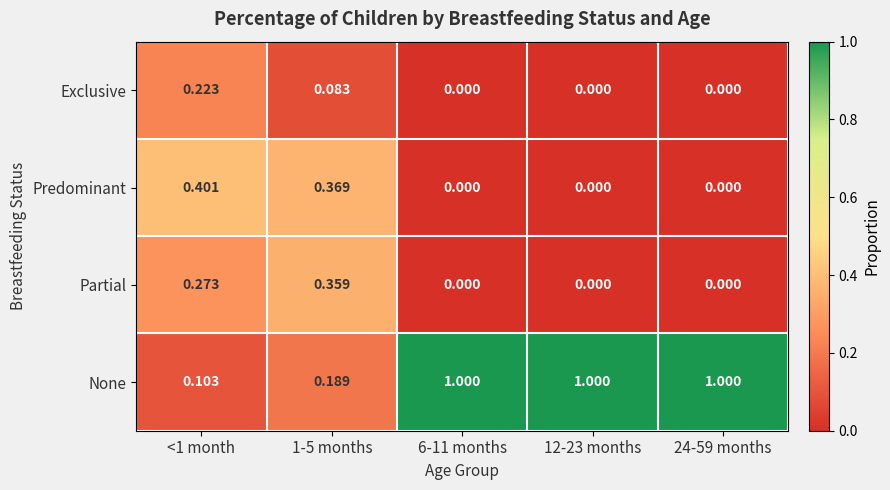

Between <1 month and 6-11 months, which series saw the biggest shift?

None